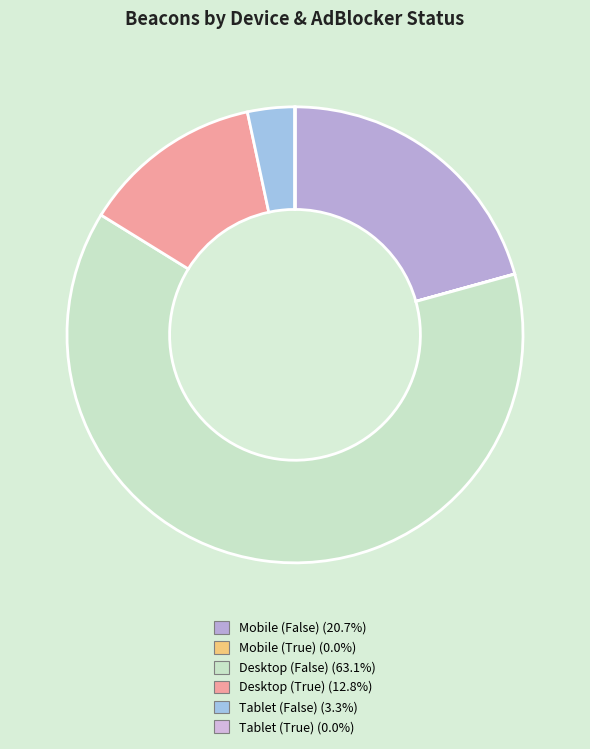

Which slice is the largest?

Desktop (False)